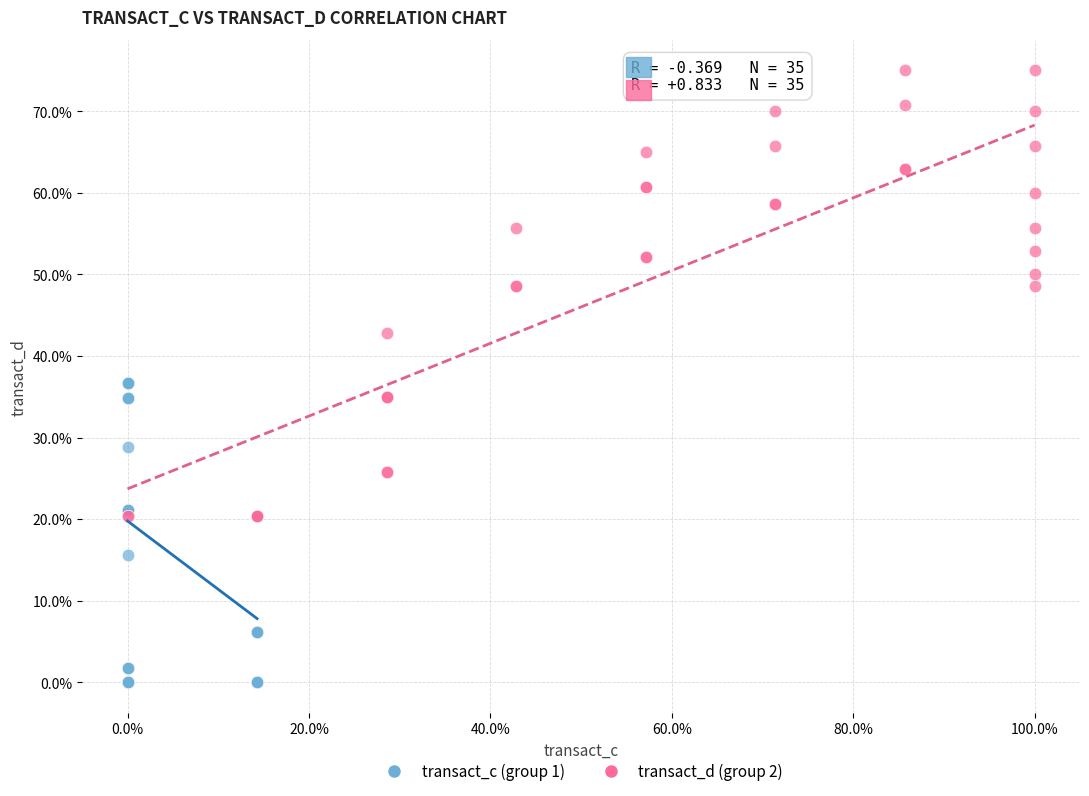

Which series has the largest Y range (max minus min)?

transact_d (group 2)